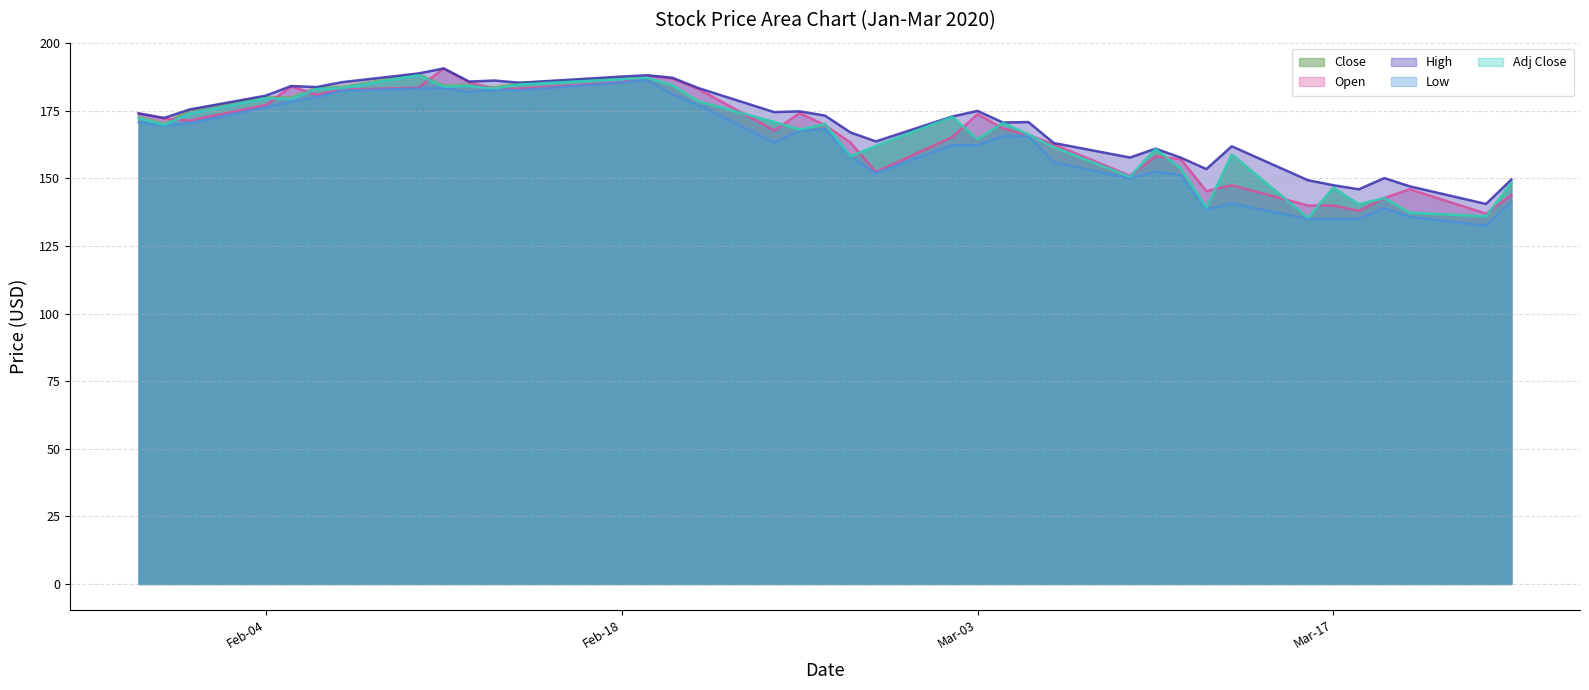

What is the total value across all series at Mar-03?

840.1